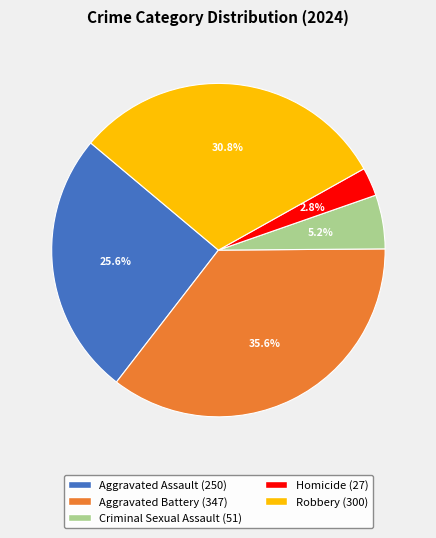

To the nearest percent, what is the difference between the Aggravated Assault and Criminal Sexual Assault slice percentages?

20%